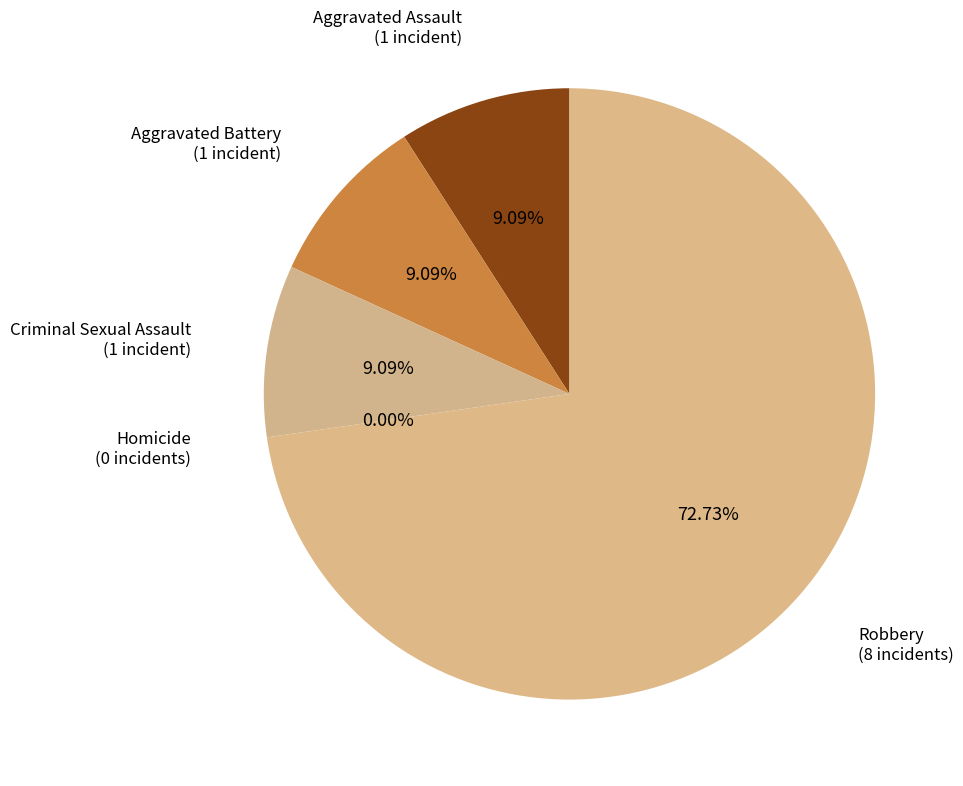

The Homicide slice represents 0% of the pie. True or false?

True